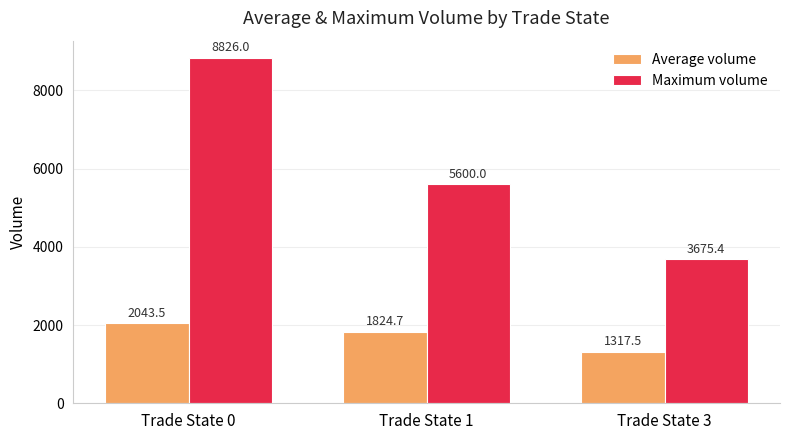

What is the smallest value displayed?

1317.5